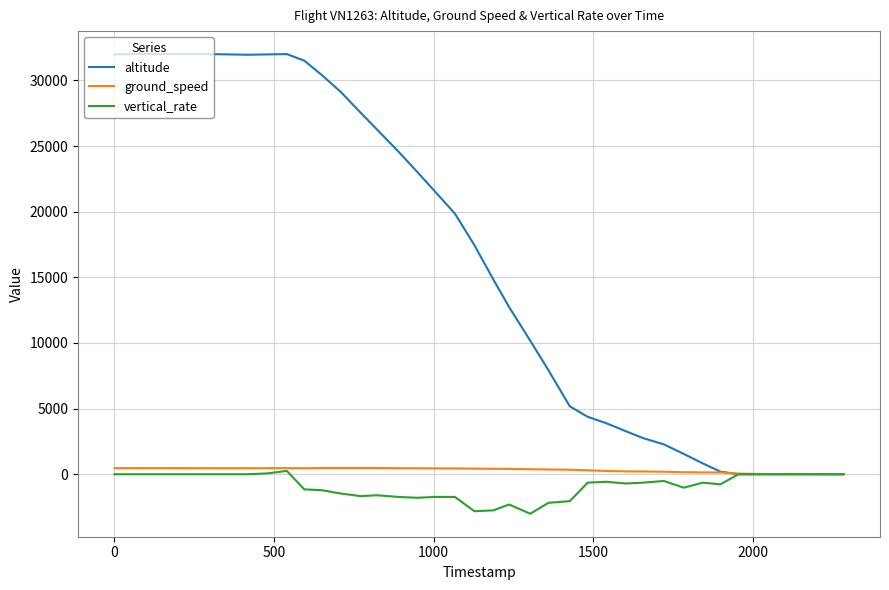

What is the minimum value shown in the chart?

-3008